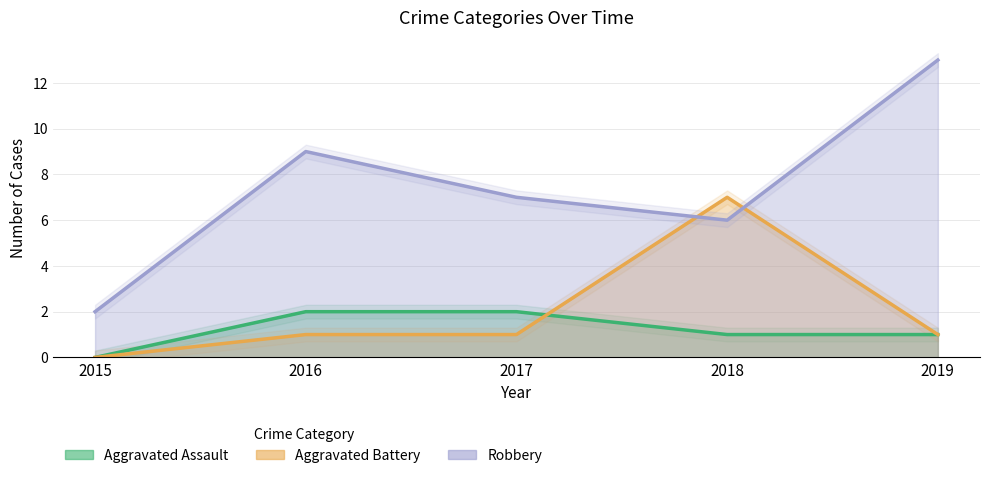

True or false: Aggravated Assault has more than 2 interior local peaks.

False